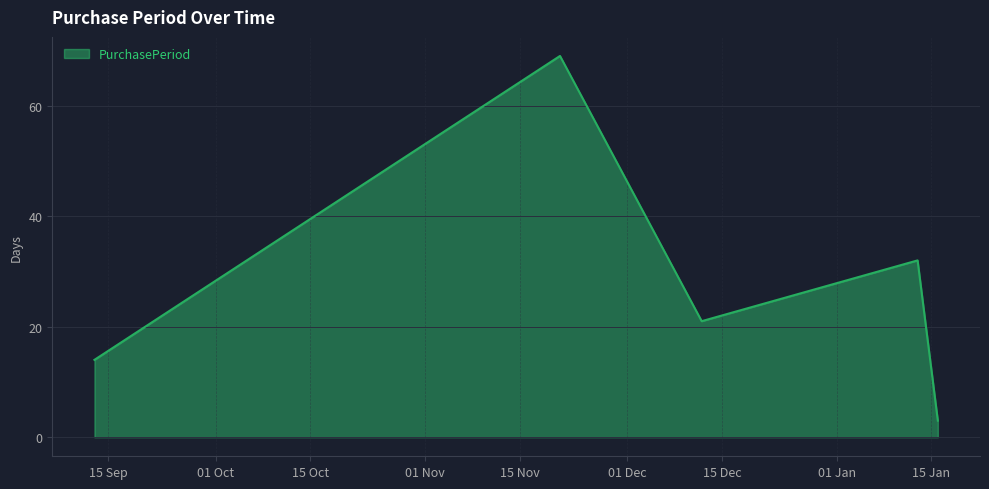

What is the minimum value shown in the chart?

3